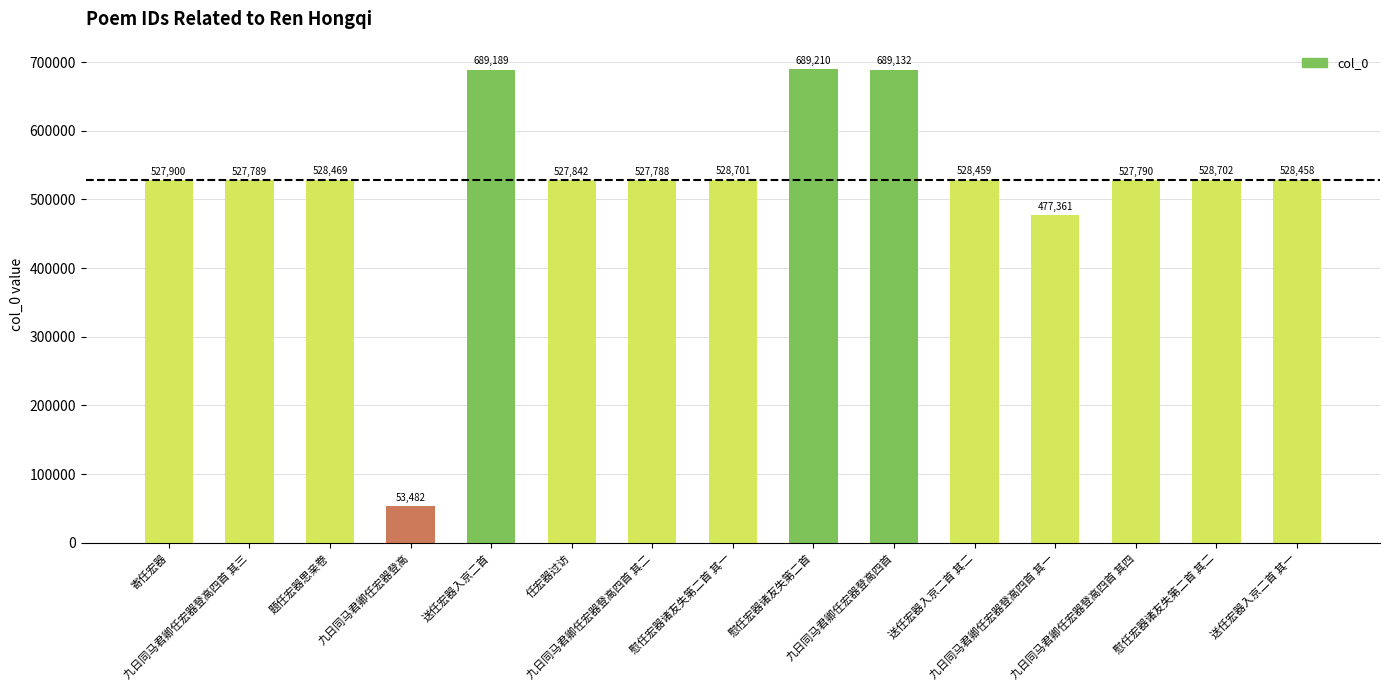

What is the minimum value shown in the chart?

53482